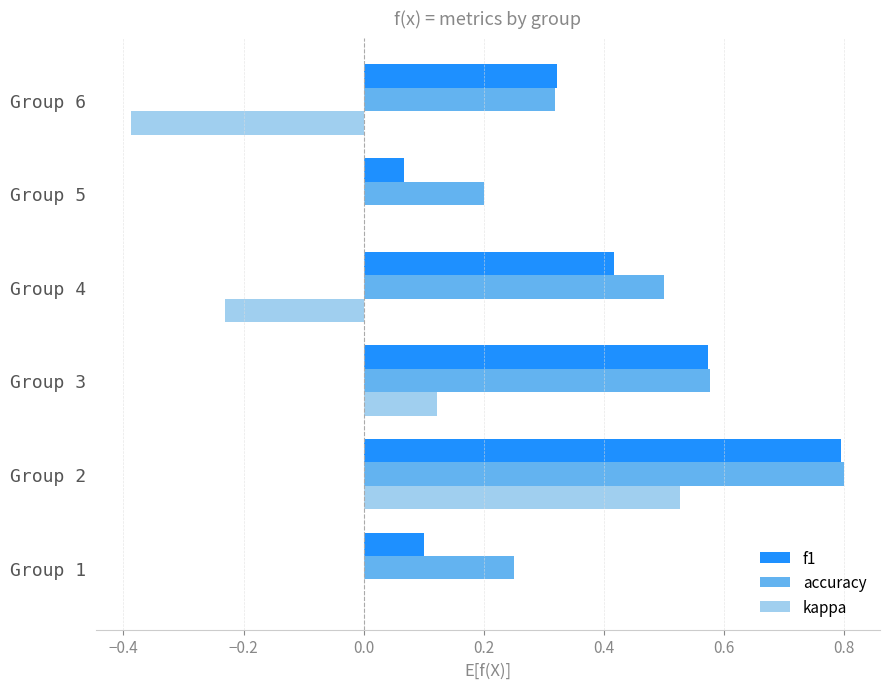

What is the sum of the f1 values at Group 4 and Group 2?

1.2